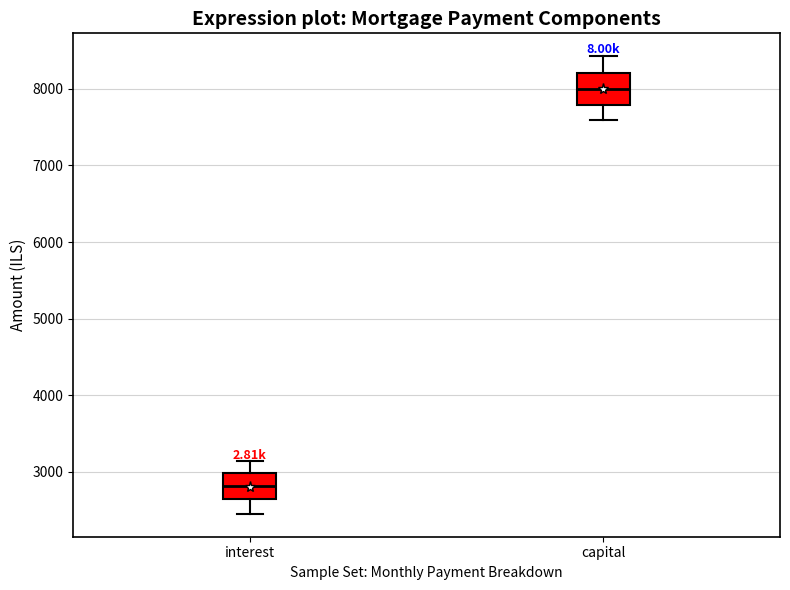

Where does the median line of the box for capital sit on the y-axis? The values are not printed on the chart, so give them approximately, as read against the axis.

8000